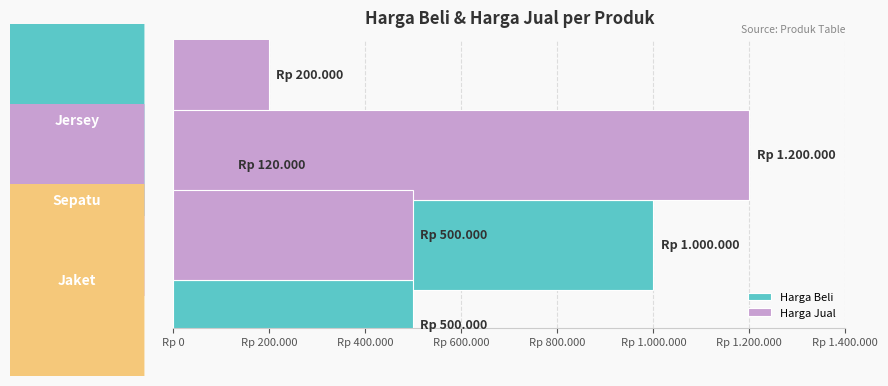

What are all the series names shown in the legend?

Harga Beli, Harga Jual